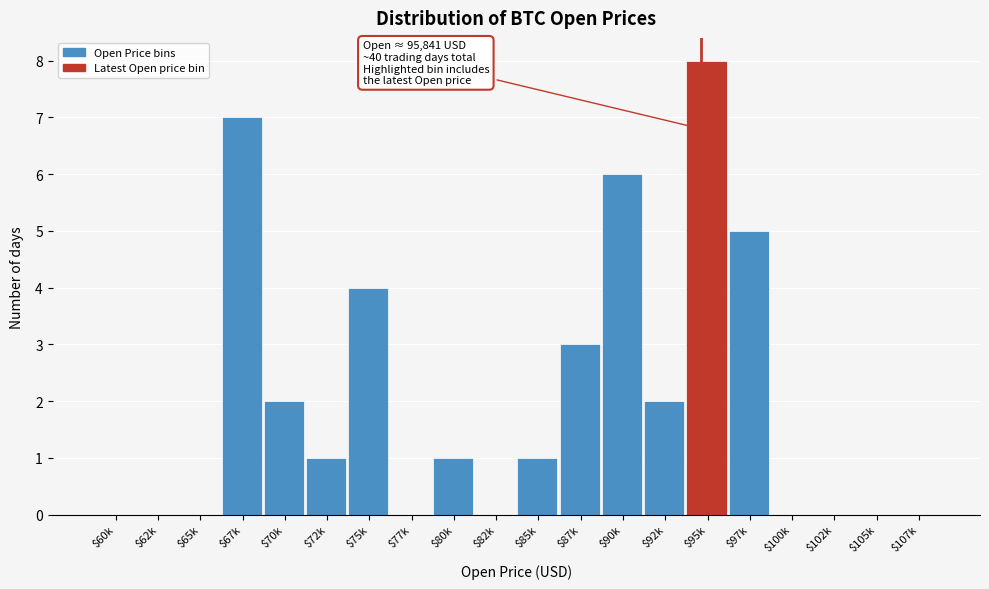

What is the sum of all values?

40